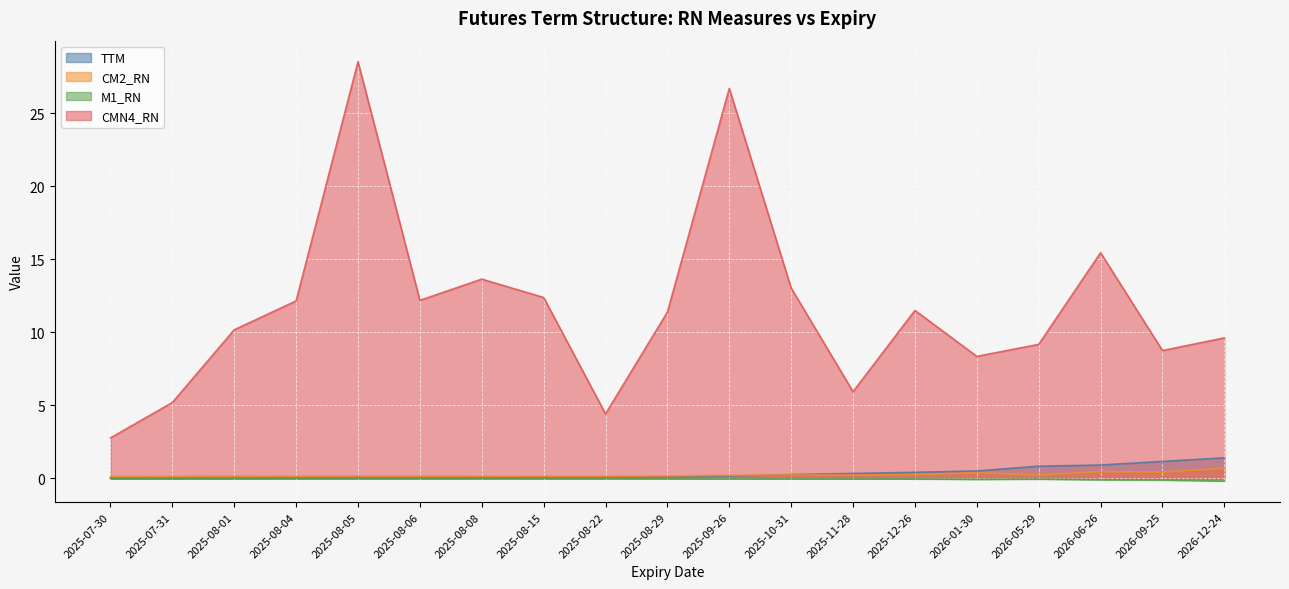

What is the maximum value for CMN4_RN?

28.5